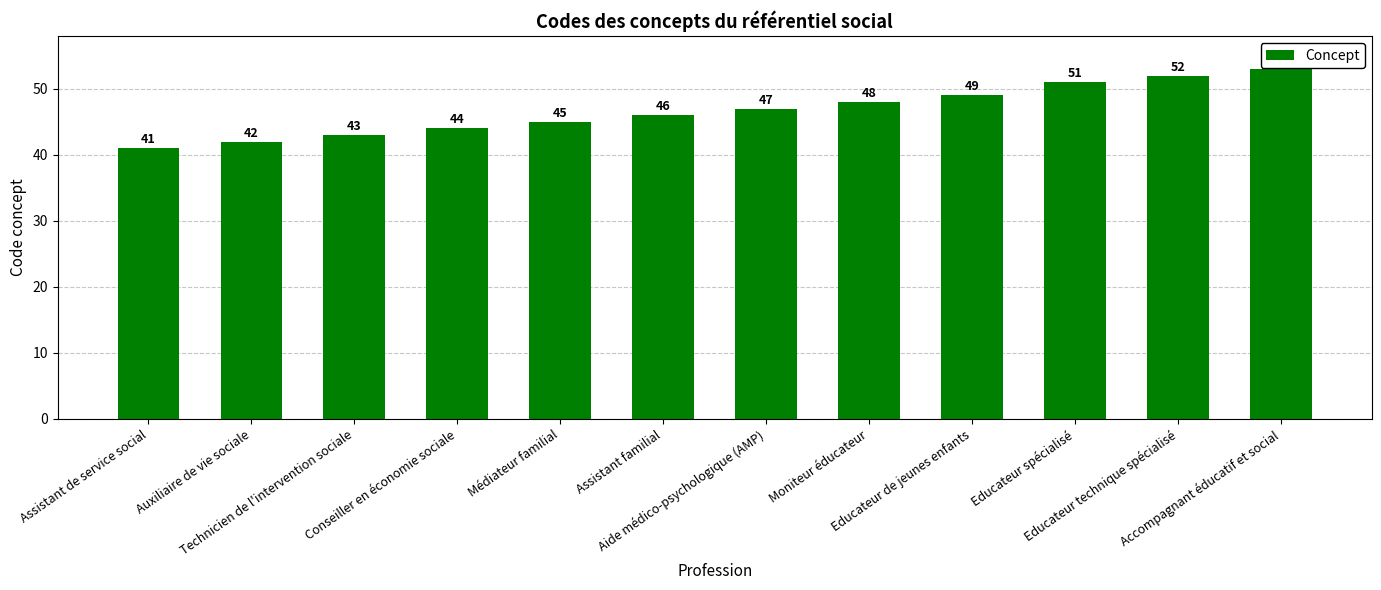

Between Assistant familial and Assistant de service social, which is larger?

Assistant familial